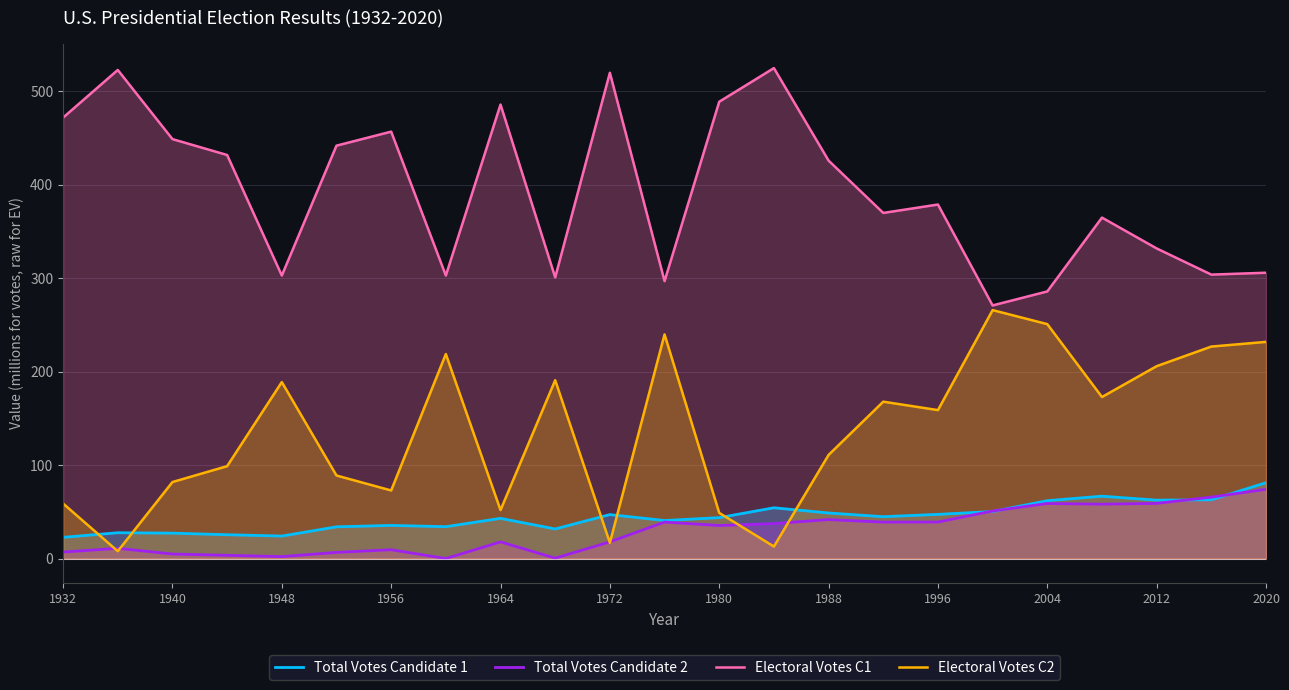

How many lines are shown in the chart?

4